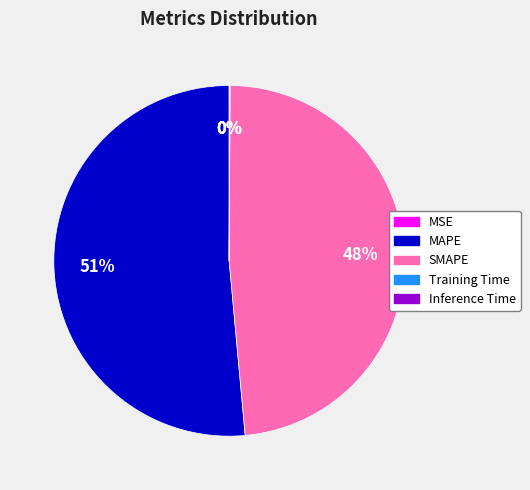

The SMAPE slice represents 48% of the pie. True or false?

True